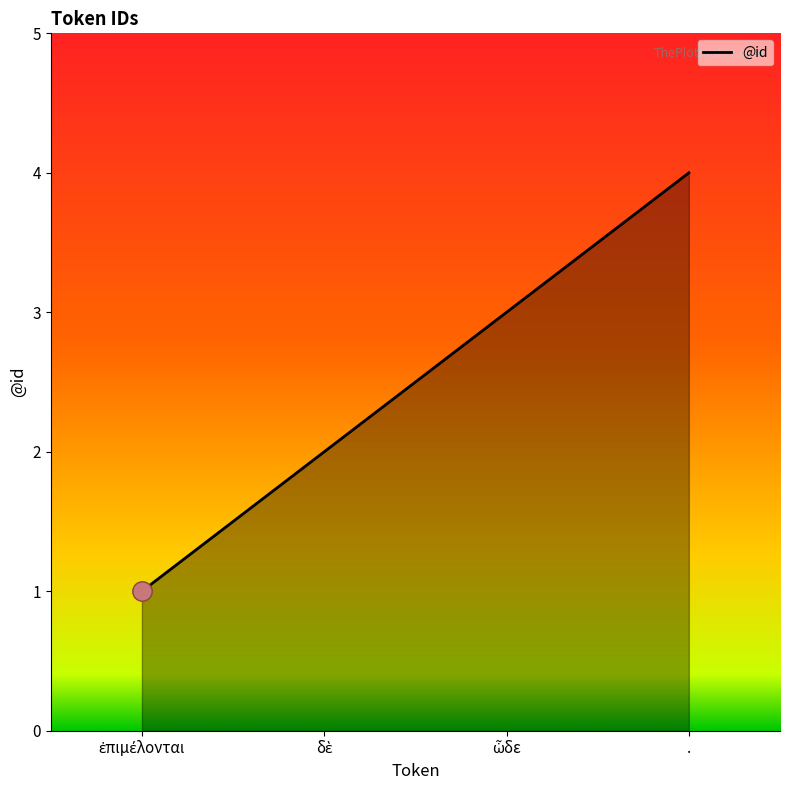

What is the difference between the second highest and minimum values?

2